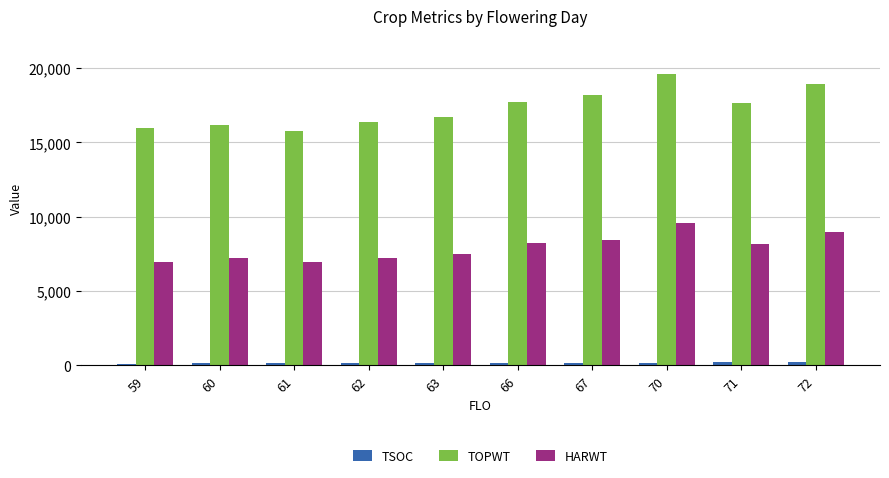

Does the chart contain stacked bars?

No